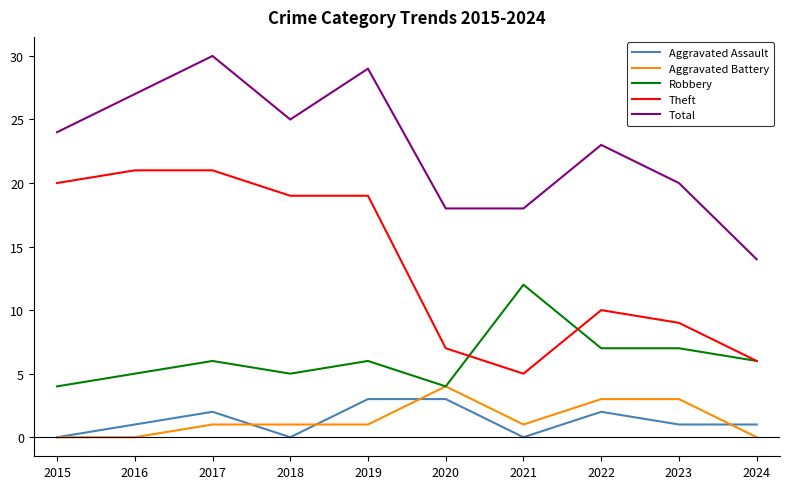

True or false: Robbery and Total intersect in this chart.

False